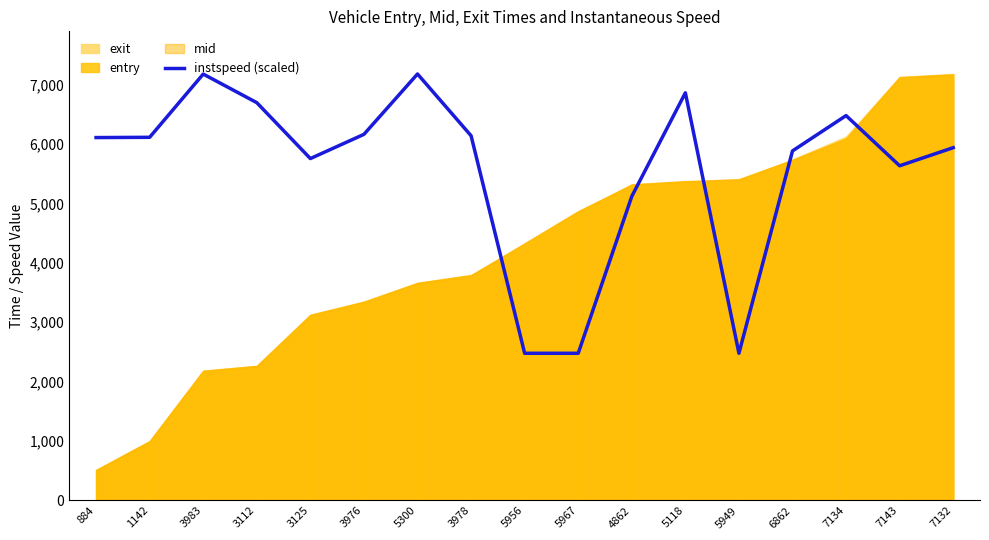

Reading left to right, what are all the values shown in this chart?

884=6106.9	1142=6111.4	3983=7175.5	3112=6694.5	3125=5753.7	3976=6161.4	5300=7177.0	3978=6138.1	5956=2477.0	5967=2477.0	4862=5117.6	5118=6859.9	5949=2477.0	6862=5882.5	7134=6477.0	7143=5632.3	7132=5937.0